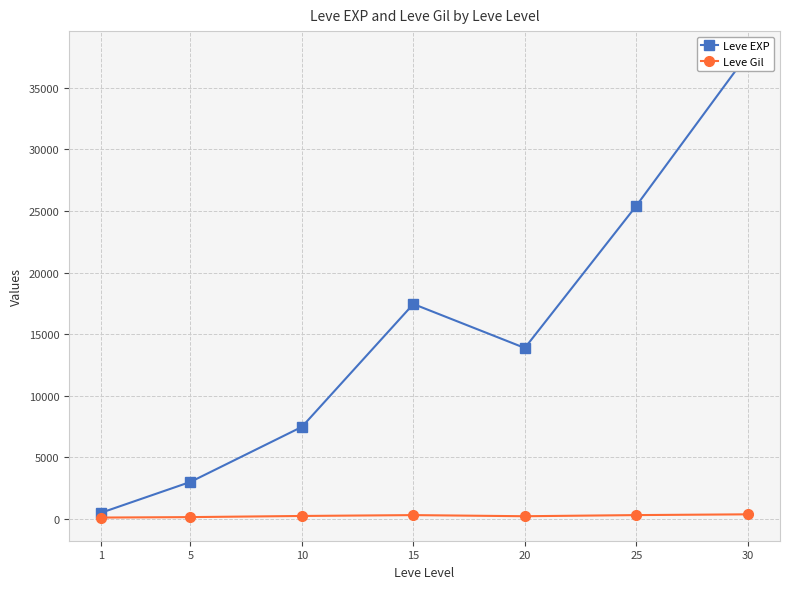

In Leve EXP, how many points are lower than both neighbors (excluding endpoints)?

1